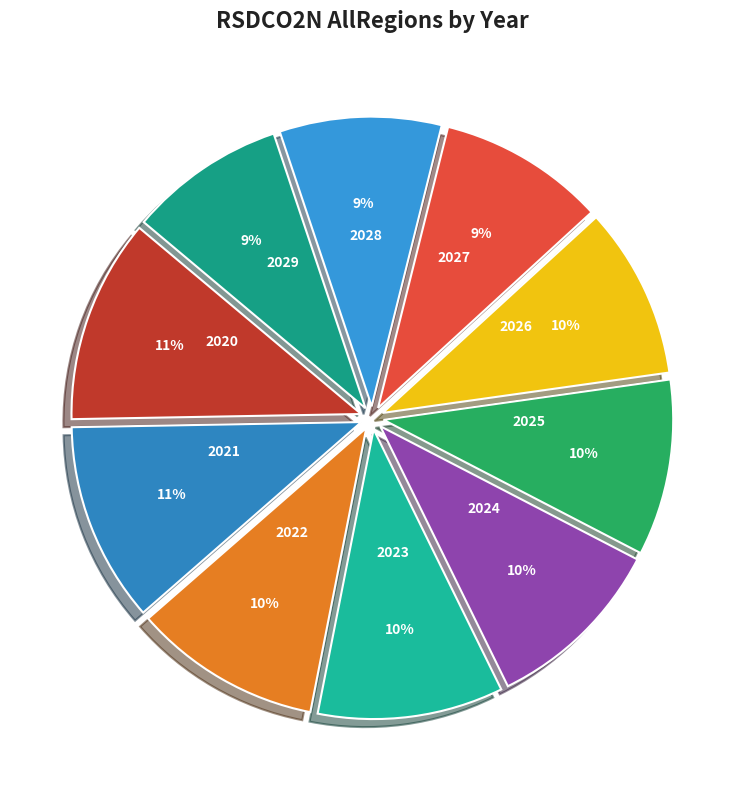

To the nearest percent, what is the average slice percentage?

10%